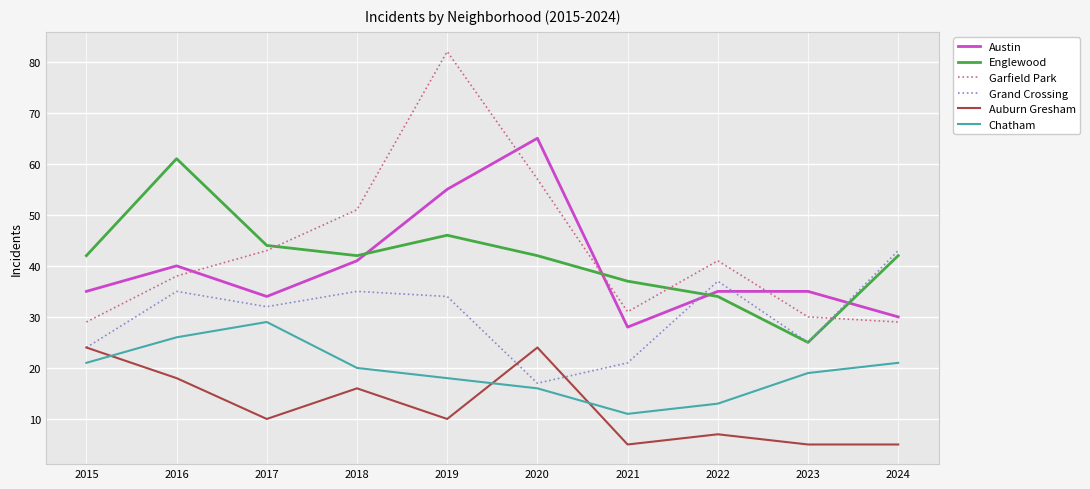

What is the difference between the highest and lowest values at 2017?

34